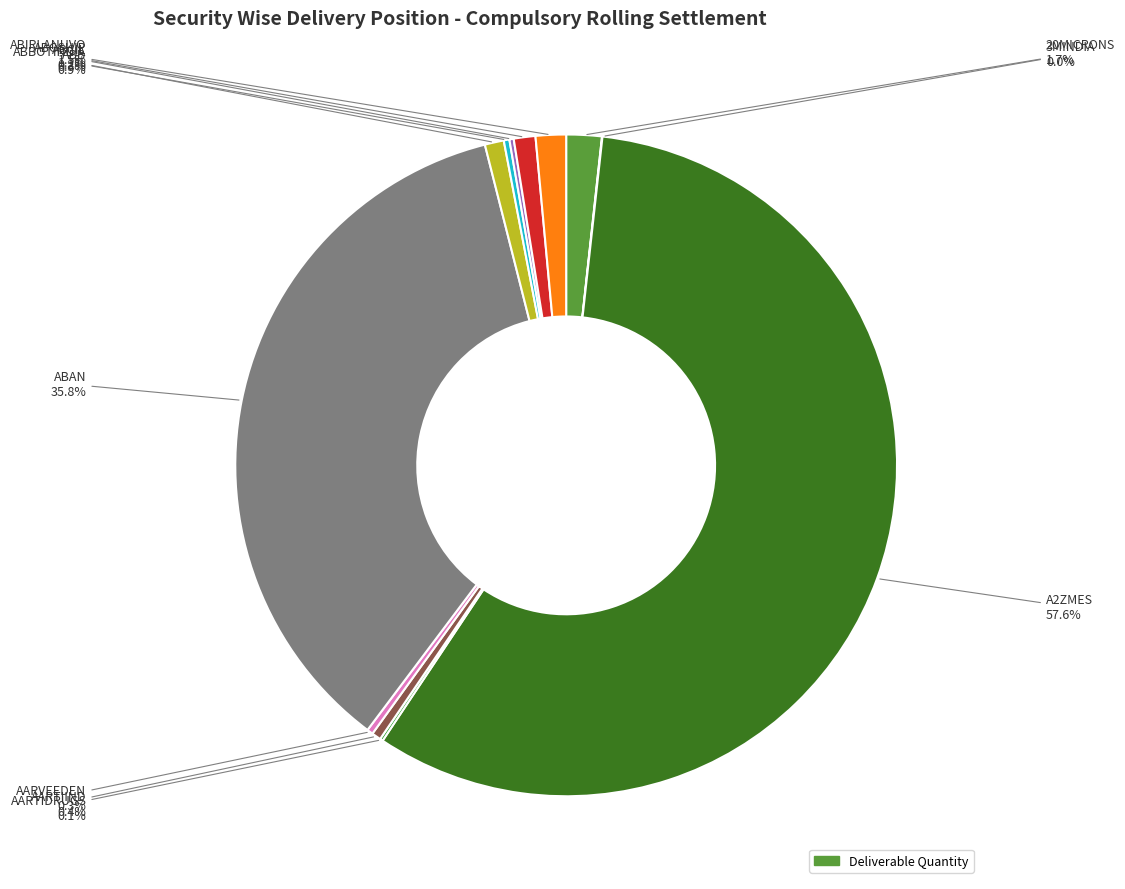

Does any single category account for the majority?

Yes